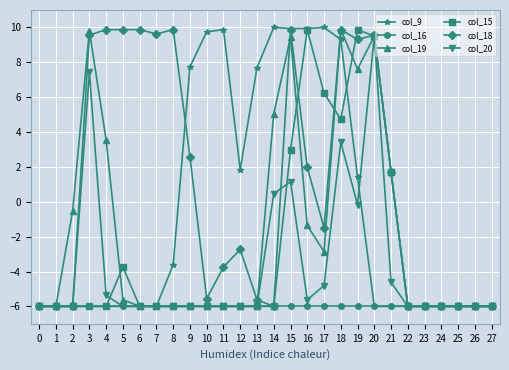

What is the value of the col_19 point at the 15th from the left?

5.0